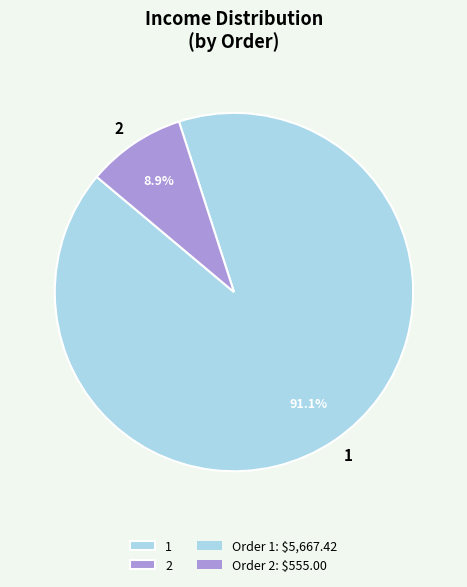

What is the majority slice?

1